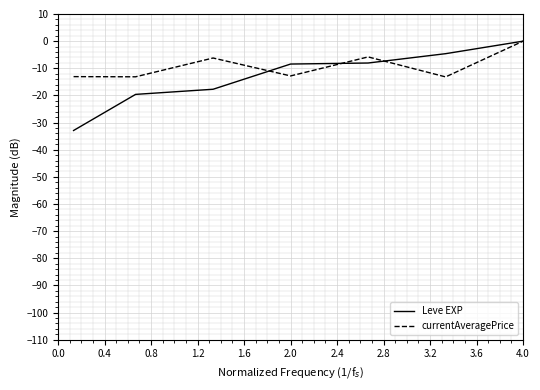

What is the lowest value of the currentAveragePrice series?

-13.2